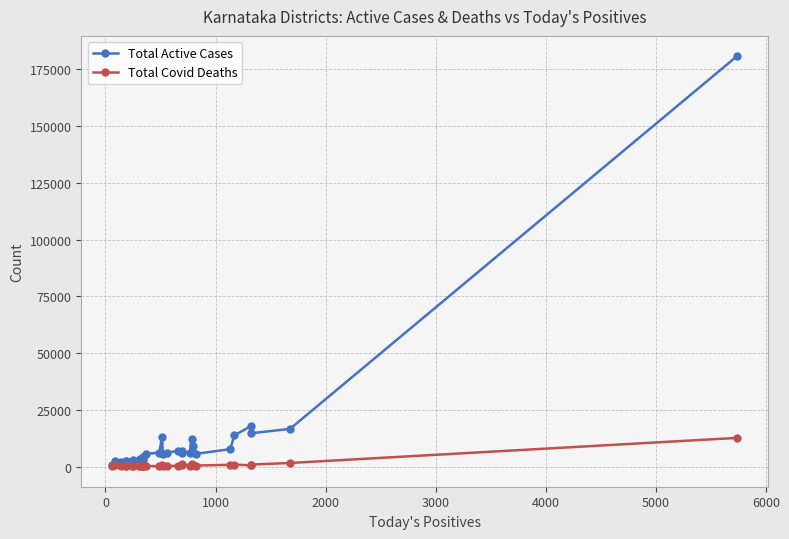

Reading left to right, list all the values displayed in this chart.

Total Active Cases: 461	2576	1964	2322	2660	2454	3097	2896	3166	4043	2860	4244	5510	6171	12939	5337	6109	6928	5891	6879	5948	12188	9003	5624	7676	13690	17758	14684	16598	180697
Total Covid Deaths: 371	759	416	398	192	215	273	236	374	292	255	408	260	138	627	342	247	338	543	921	319	1323	892	437	768	875	522	873	1576	12613